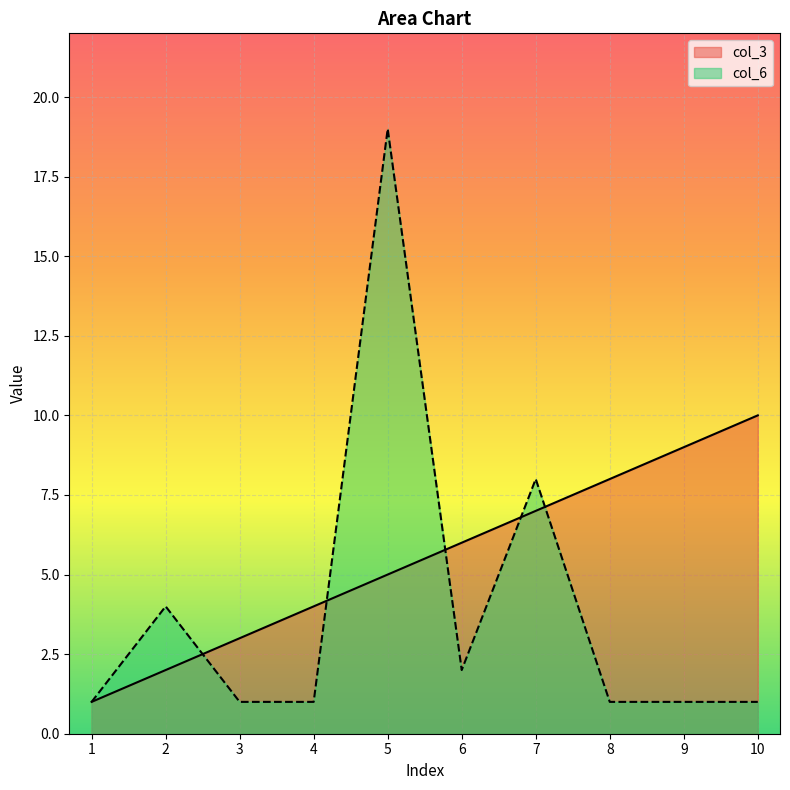

How many lines are shown in the chart?

2